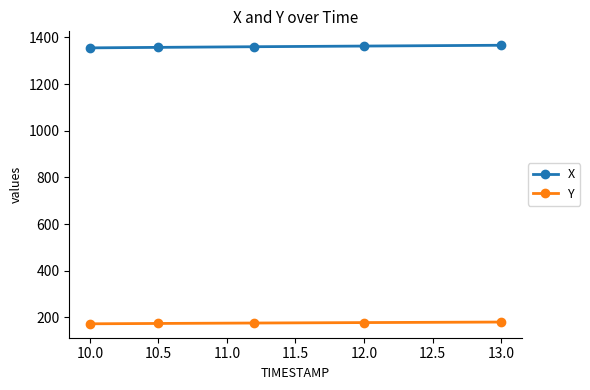

What are all the series names shown in the legend?

X, Y